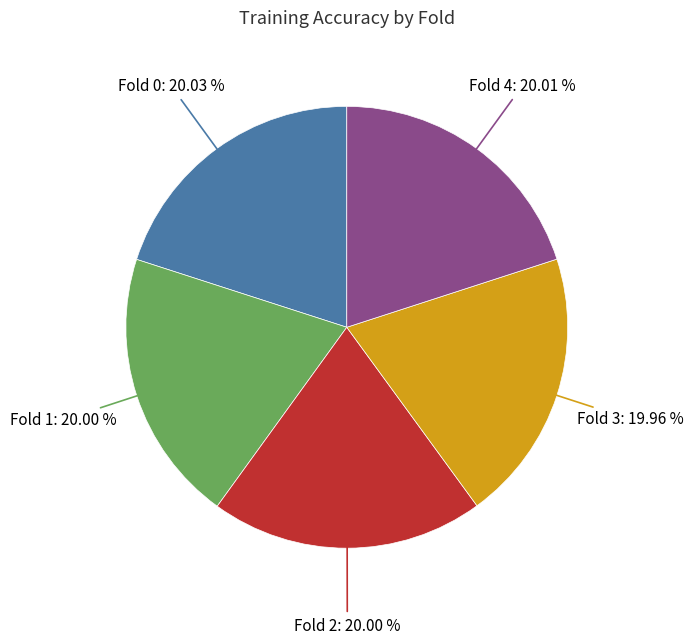

Is it true that Fold 2 is 26% of the pie?

False